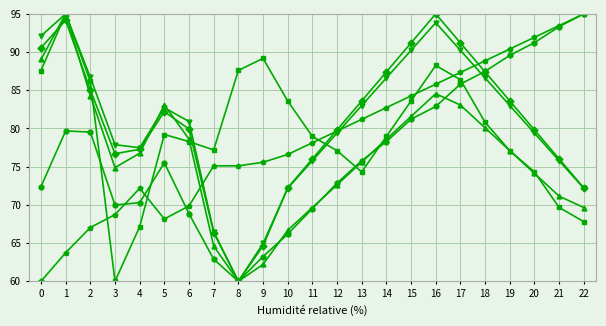

What is the difference between the highest and lowest values at 11?

9.4